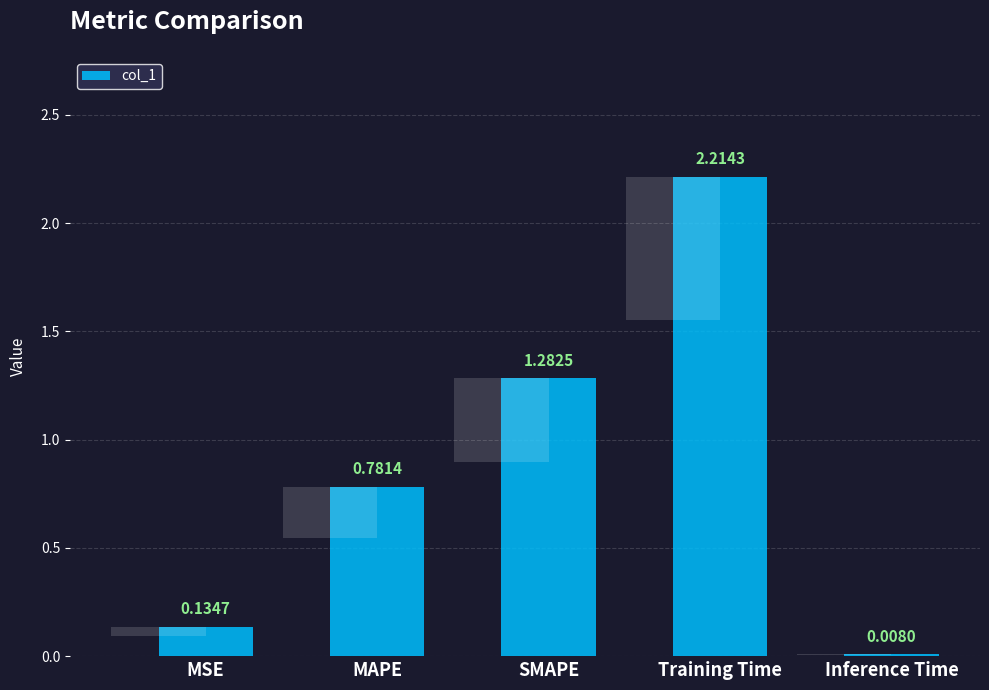

List the labels in order of value, smallest first.

Inference Time, MSE, MAPE, SMAPE, Training Time